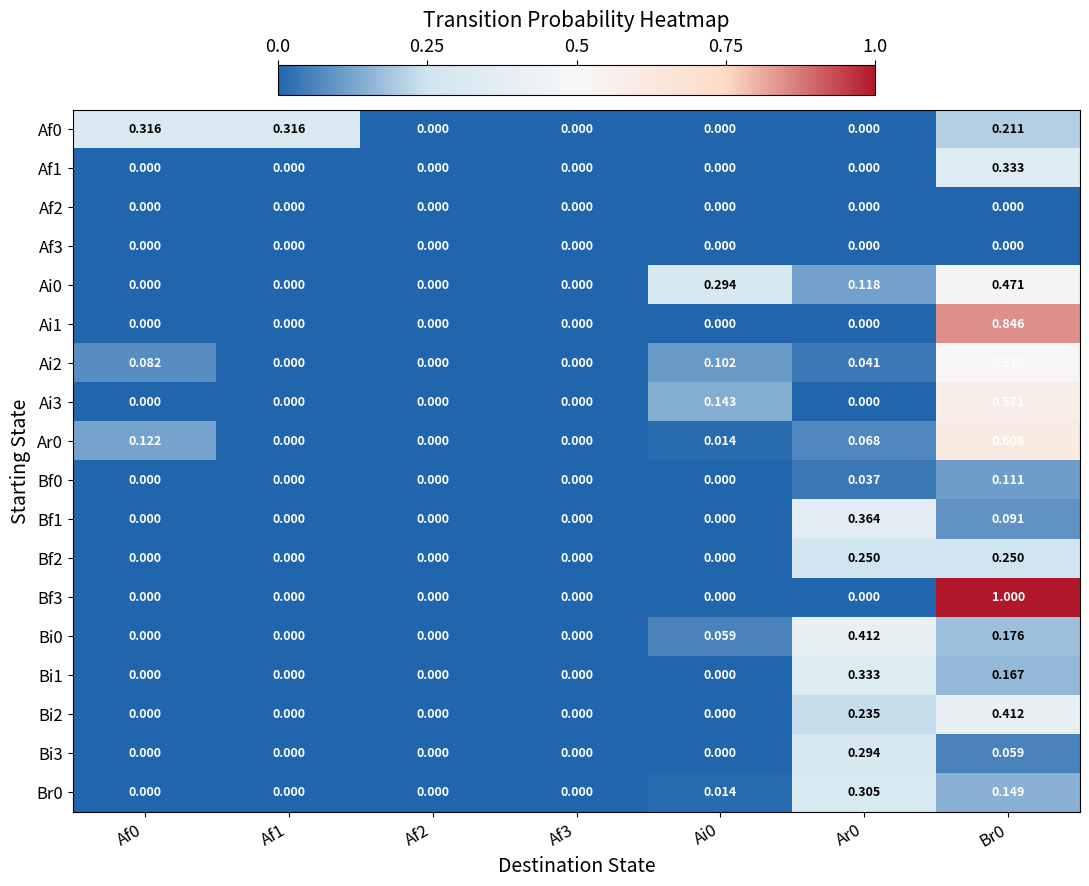

Is the value of Bi0 at Br0 greater than the value of Bi3 at Af2?

Yes